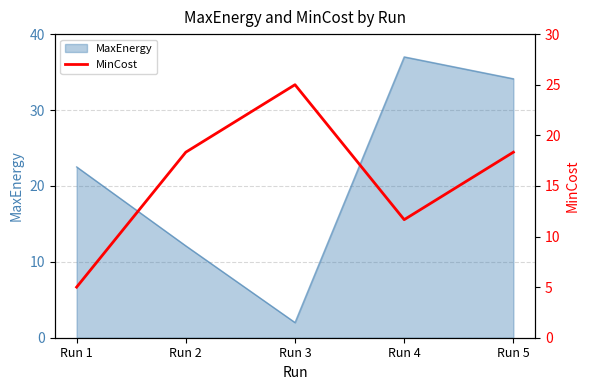

Count the number of categories in the chart.

5